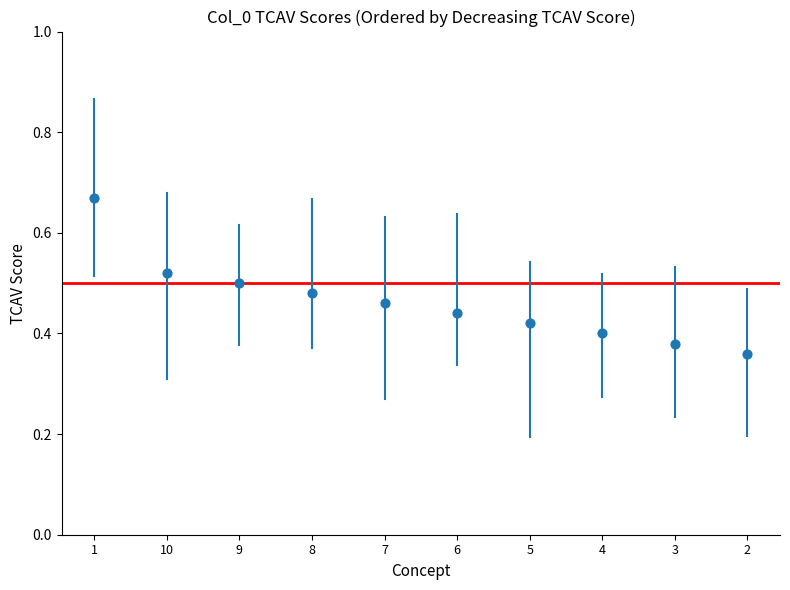

What is the range of Y values (max minus min)?

0.3